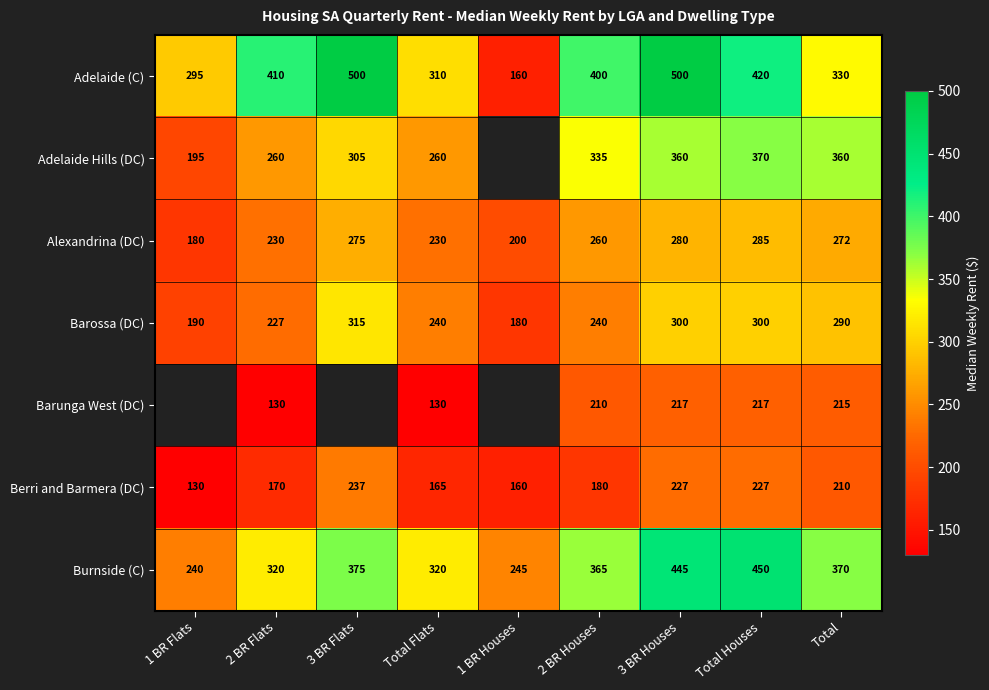

Count the number of categories in the chart.

9